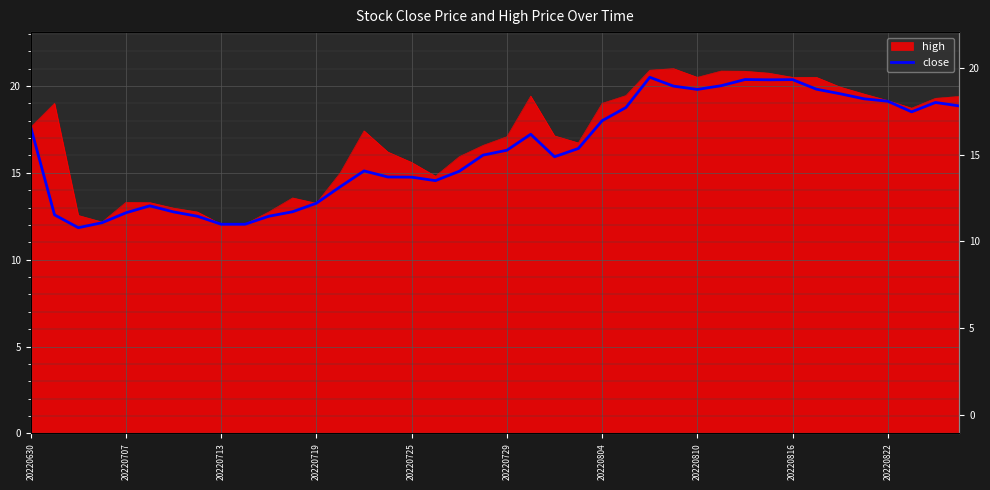

What is the value of the 7th point from the left?

12.8